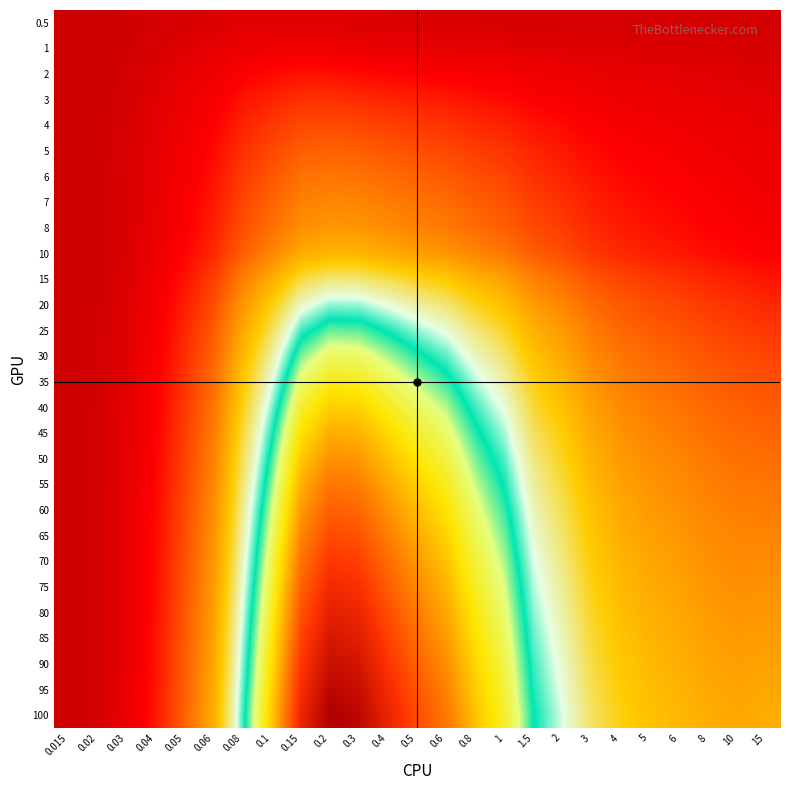

Which has a higher value, 6 or 1?

1